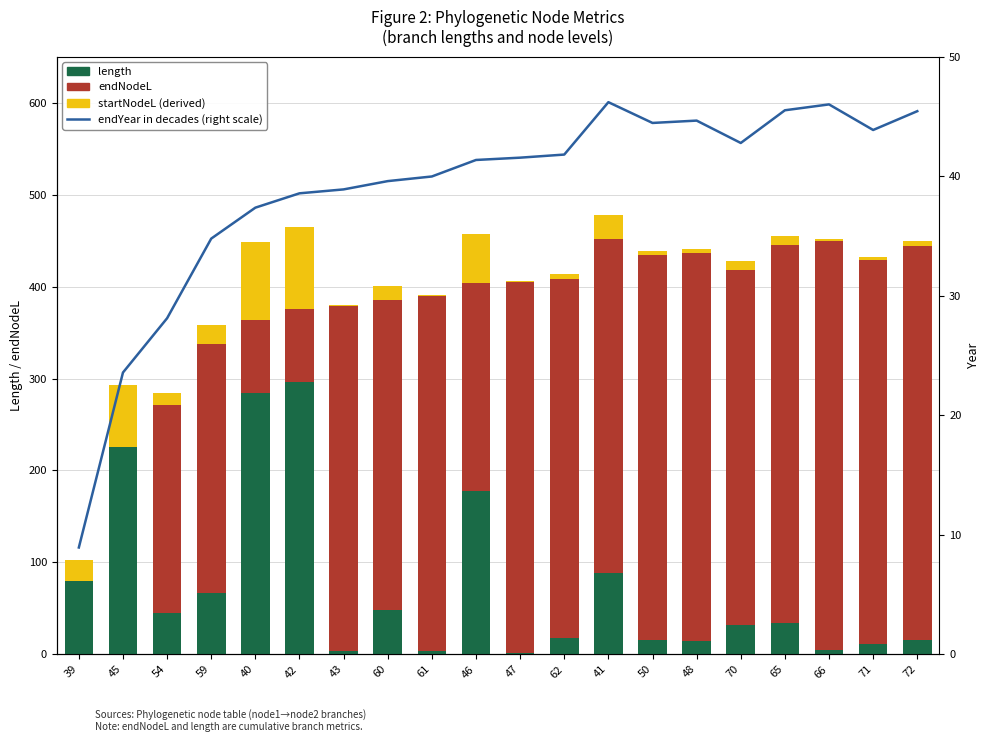

How many data points in endYear (right scale) are less than 41?

9